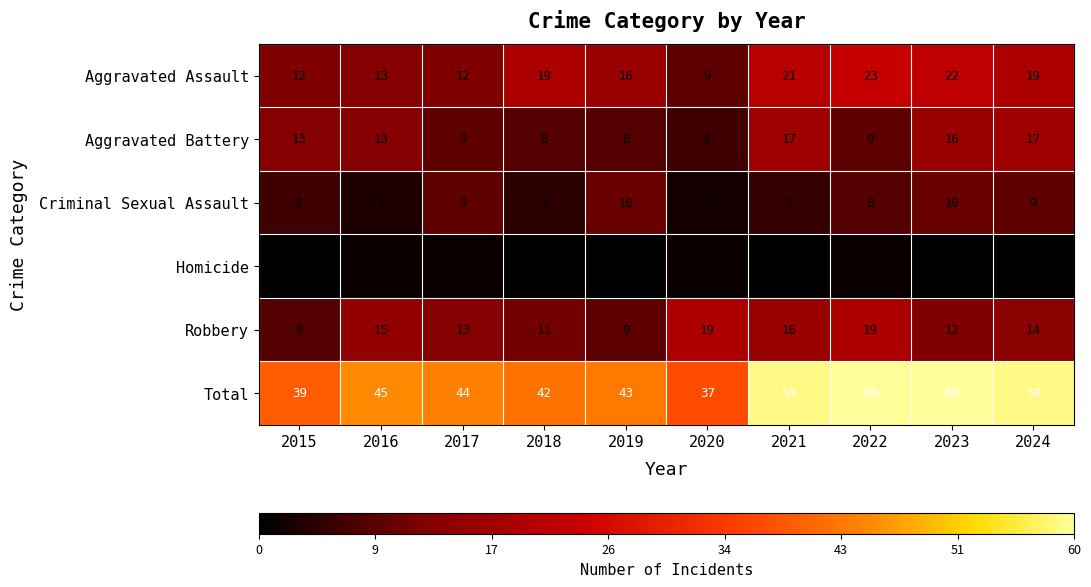

List the series in order of their peak value, highest first.

Total, Aggravated Assault, Robbery, Aggravated Battery, Criminal Sexual Assault, Homicide